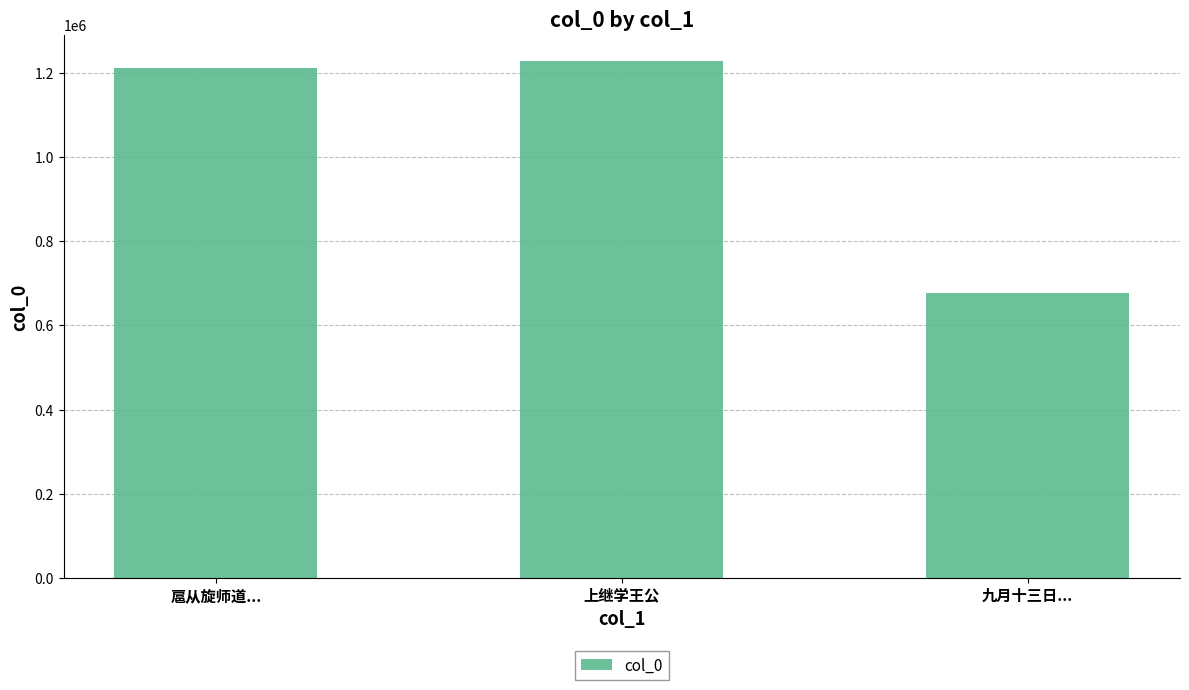

What is the sum of the values at 上继学王公 and 九月十三日...?

1905026